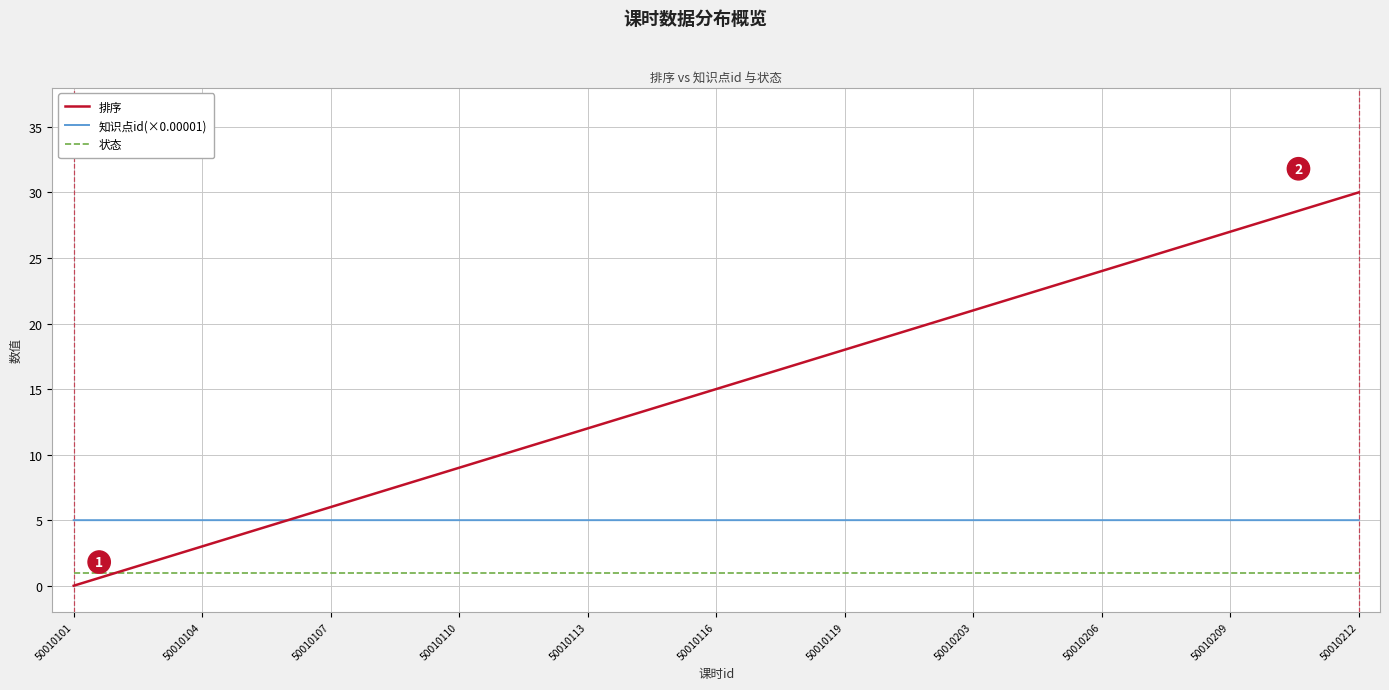

Which series has the widest spread of values?

排序